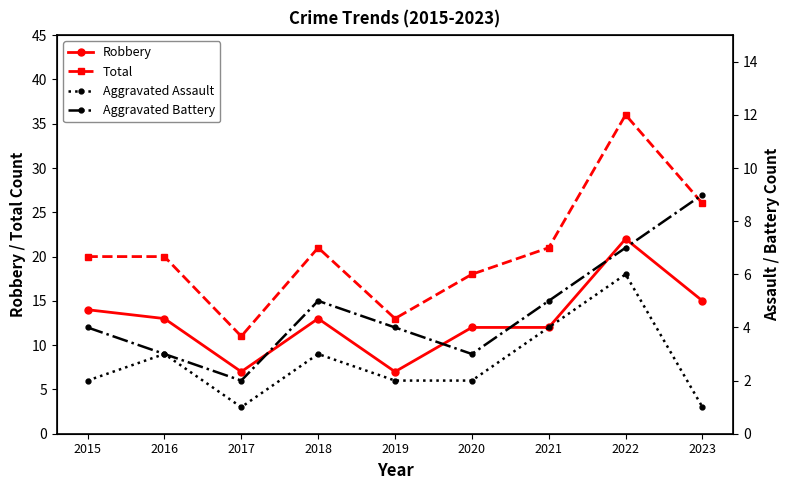

What is the sum of all Total values?

186